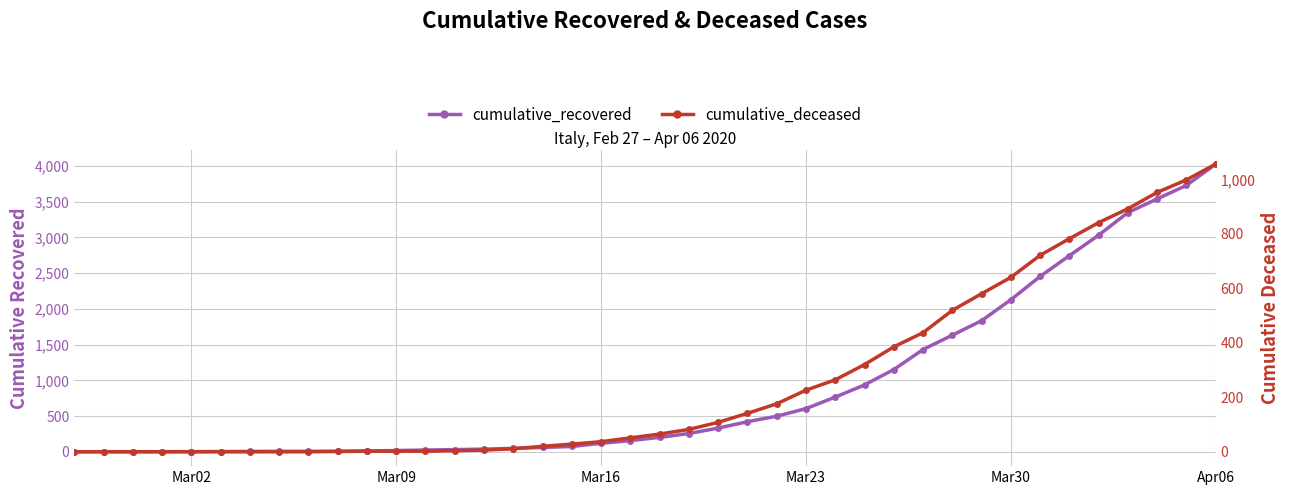

Which series has the widest spread of values?

cumulative_recovered